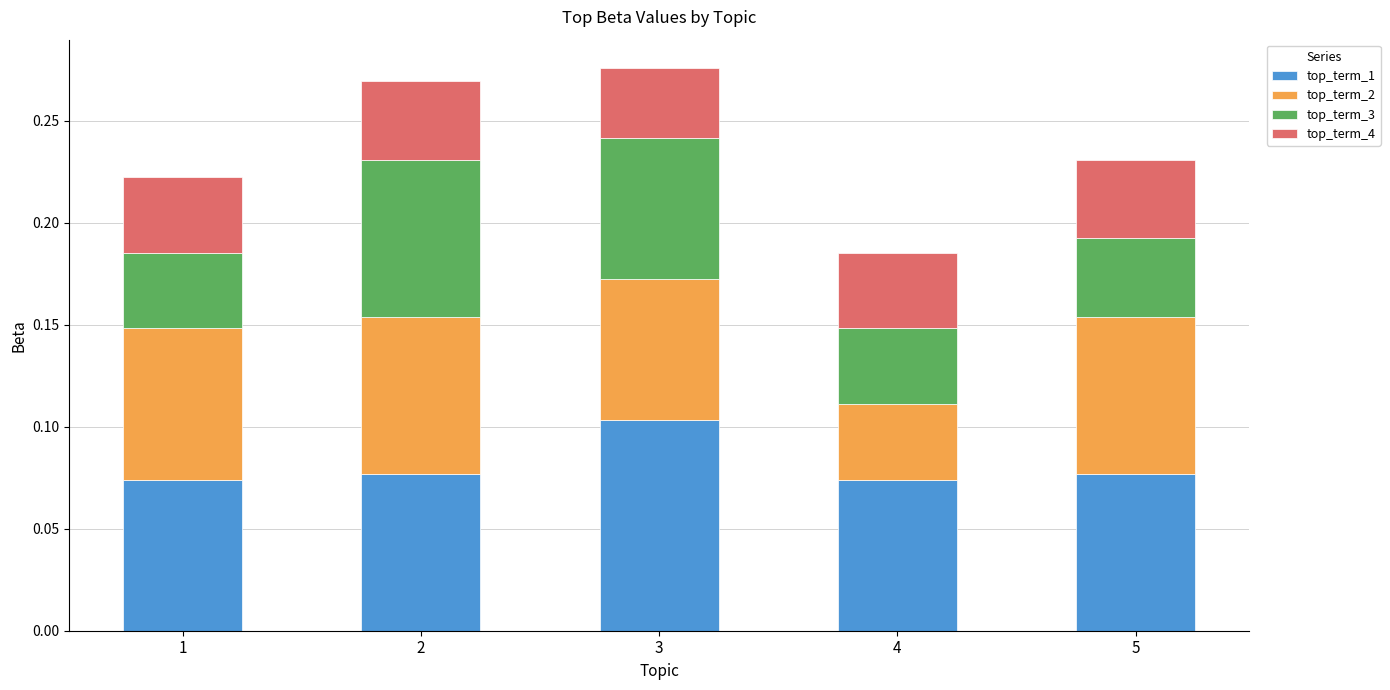

How many top_term_1 values are between 0 and 1?

5